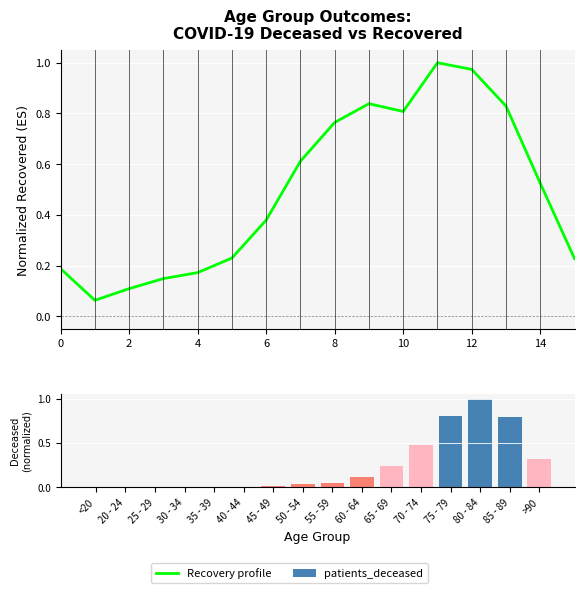

Which series has the widest spread of values?

patients_deceased